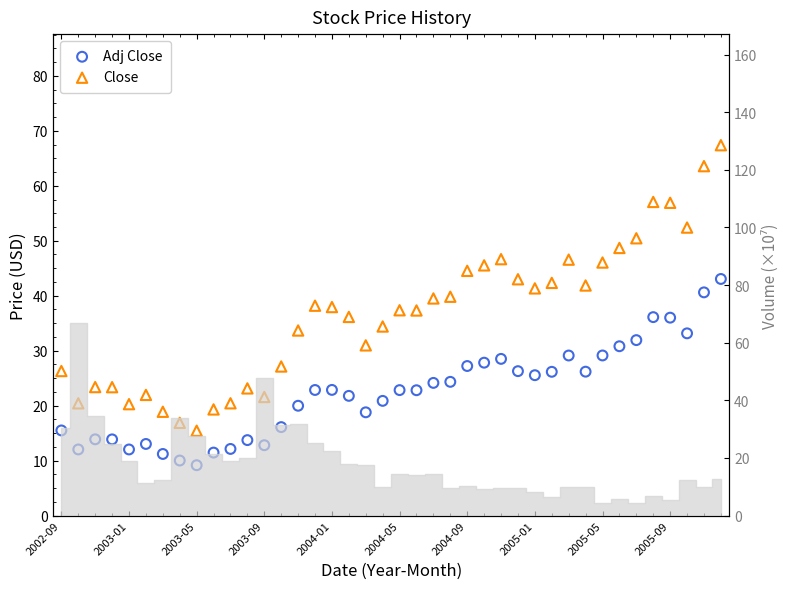

What is the total value across all series at 39?

110.4